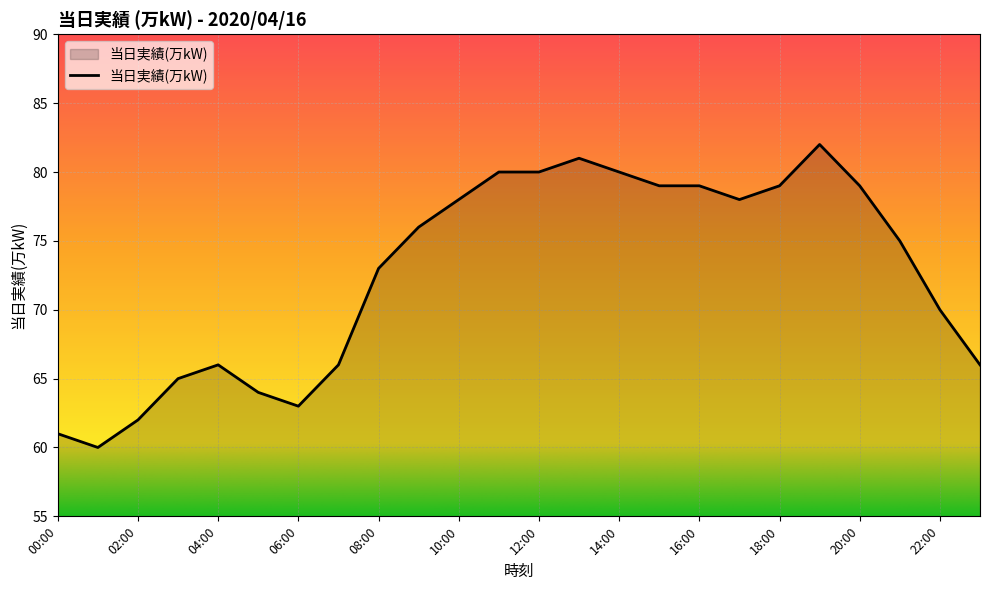

What is the minimum value shown in the chart?

60